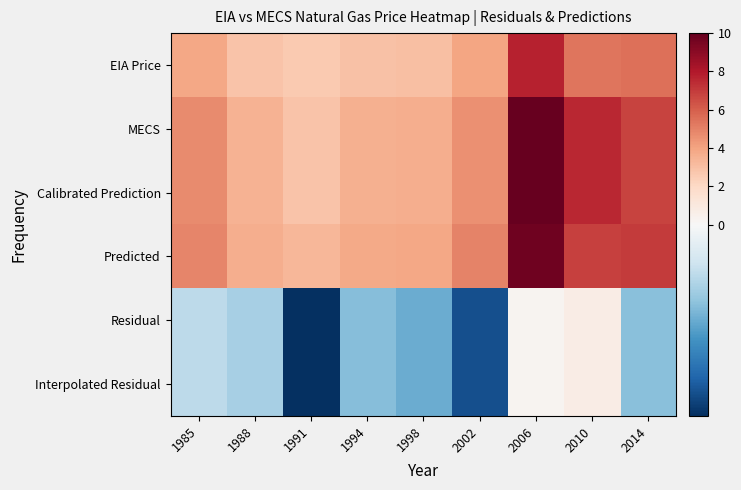

List the series in order of their peak value, highest first.

MECS, Calibrated Prediction, Predicted, EIA Price, Residual, Interpolated Residual